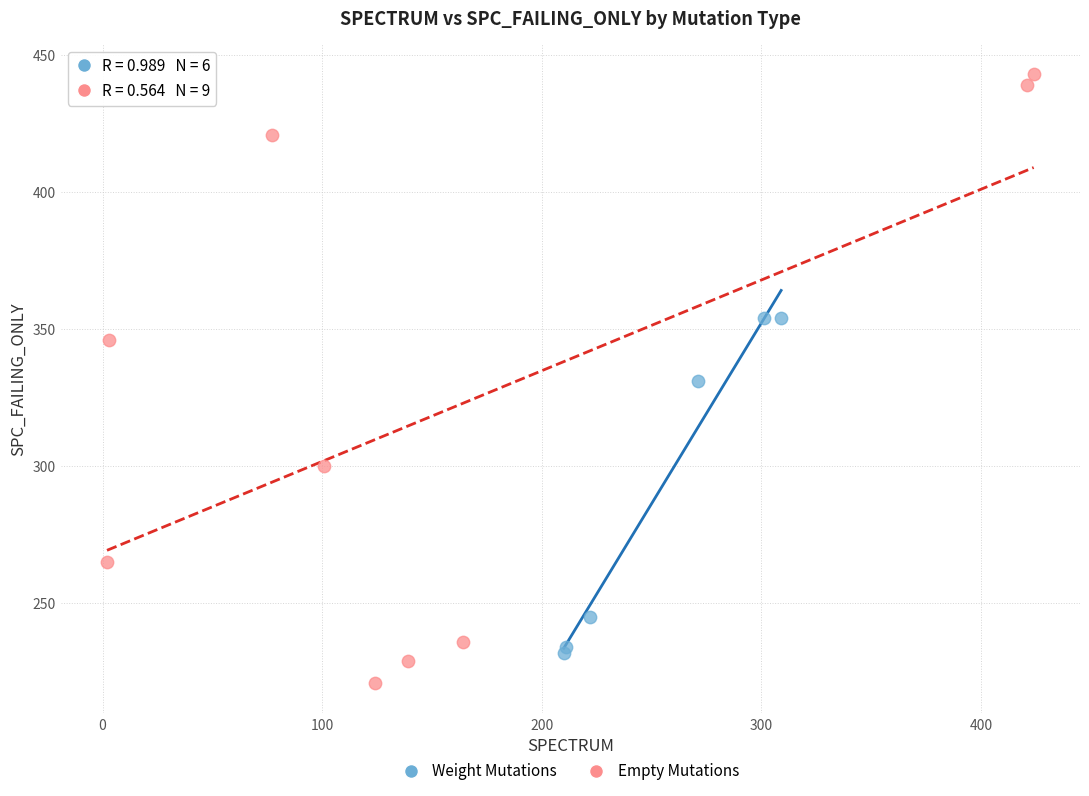

Which series reaches the minimum Y coordinate?

Empty Mutations